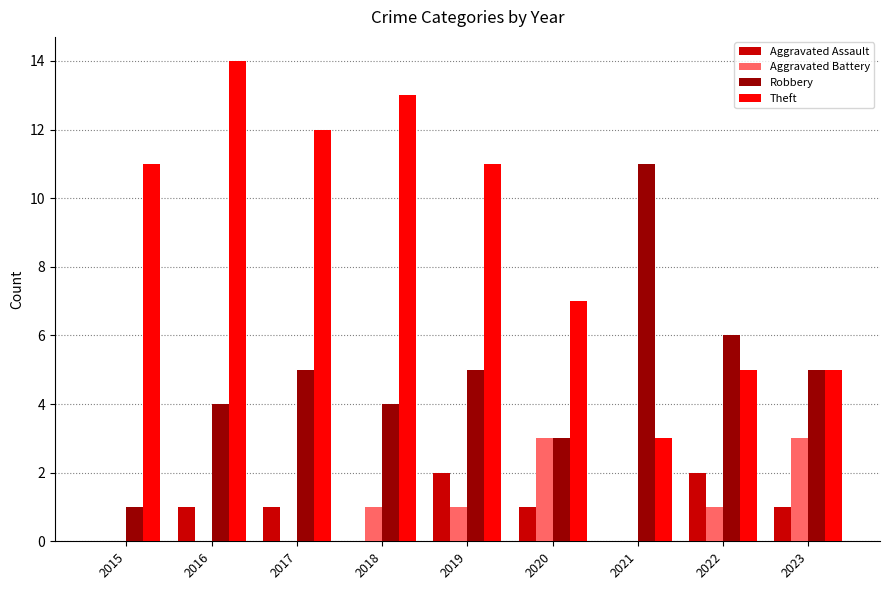

Reading left to right, extract all data points from this chart.

Aggravated Assault: 2015=0	2016=1	2017=1	2018=0	2019=2	2020=1	2021=0	2022=2	2023=1
Aggravated Battery: 2015=0	2016=0	2017=0	2018=1	2019=1	2020=3	2021=0	2022=1	2023=3
Robbery: 2015=1	2016=4	2017=5	2018=4	2019=5	2020=3	2021=11	2022=6	2023=5
Theft: 2015=11	2016=14	2017=12	2018=13	2019=11	2020=7	2021=3	2022=5	2023=5